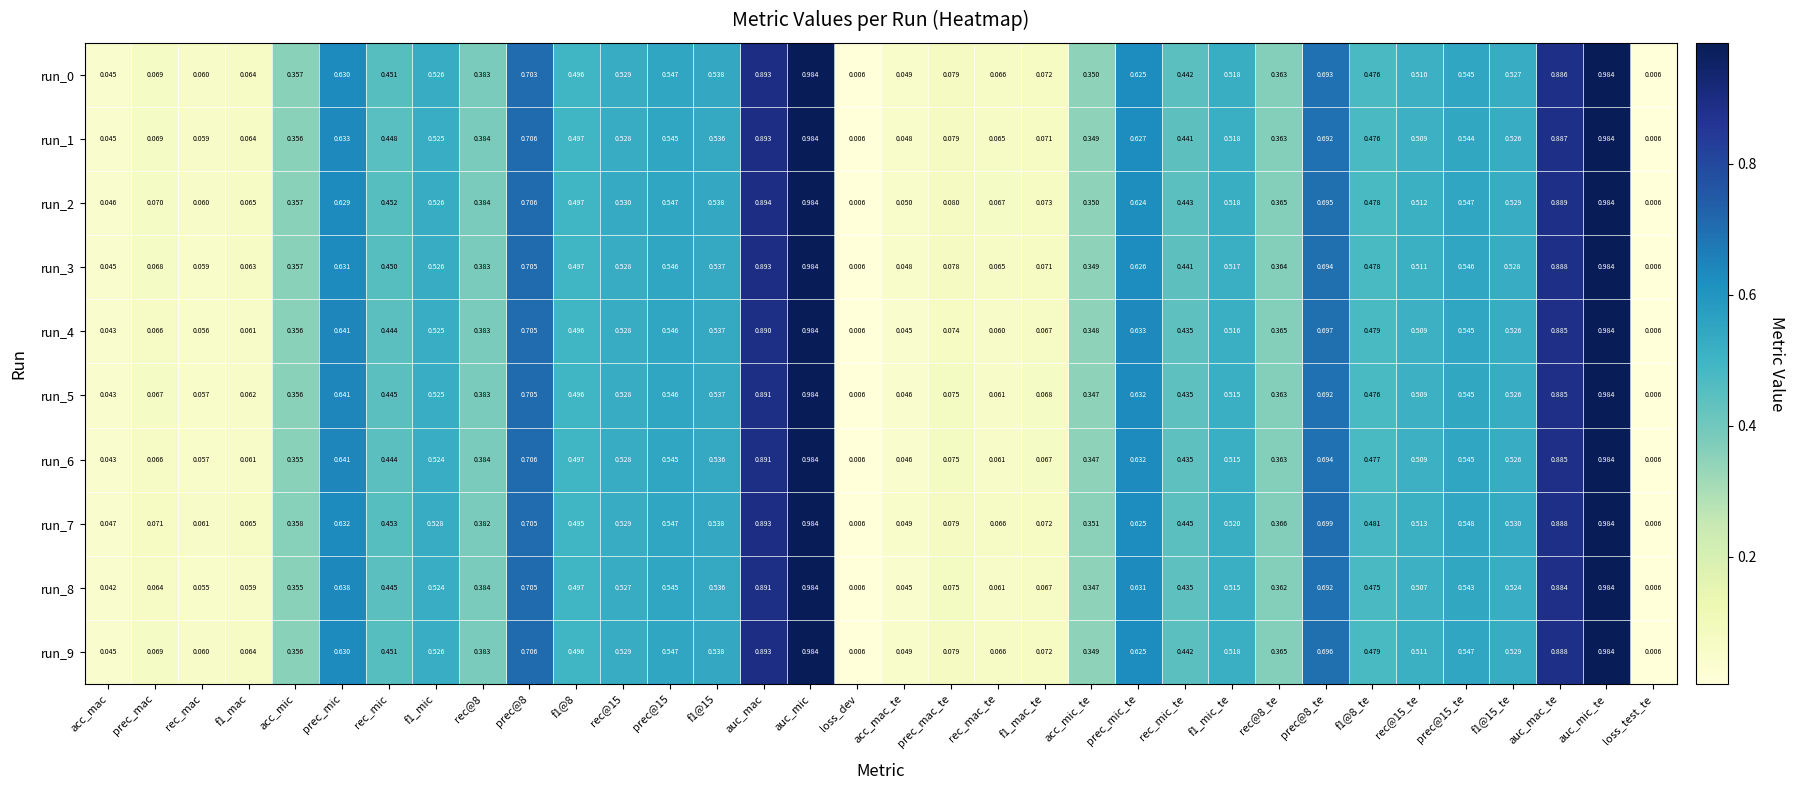

Between f1@8 and prec@15_te, which series saw the biggest shift?

run_7